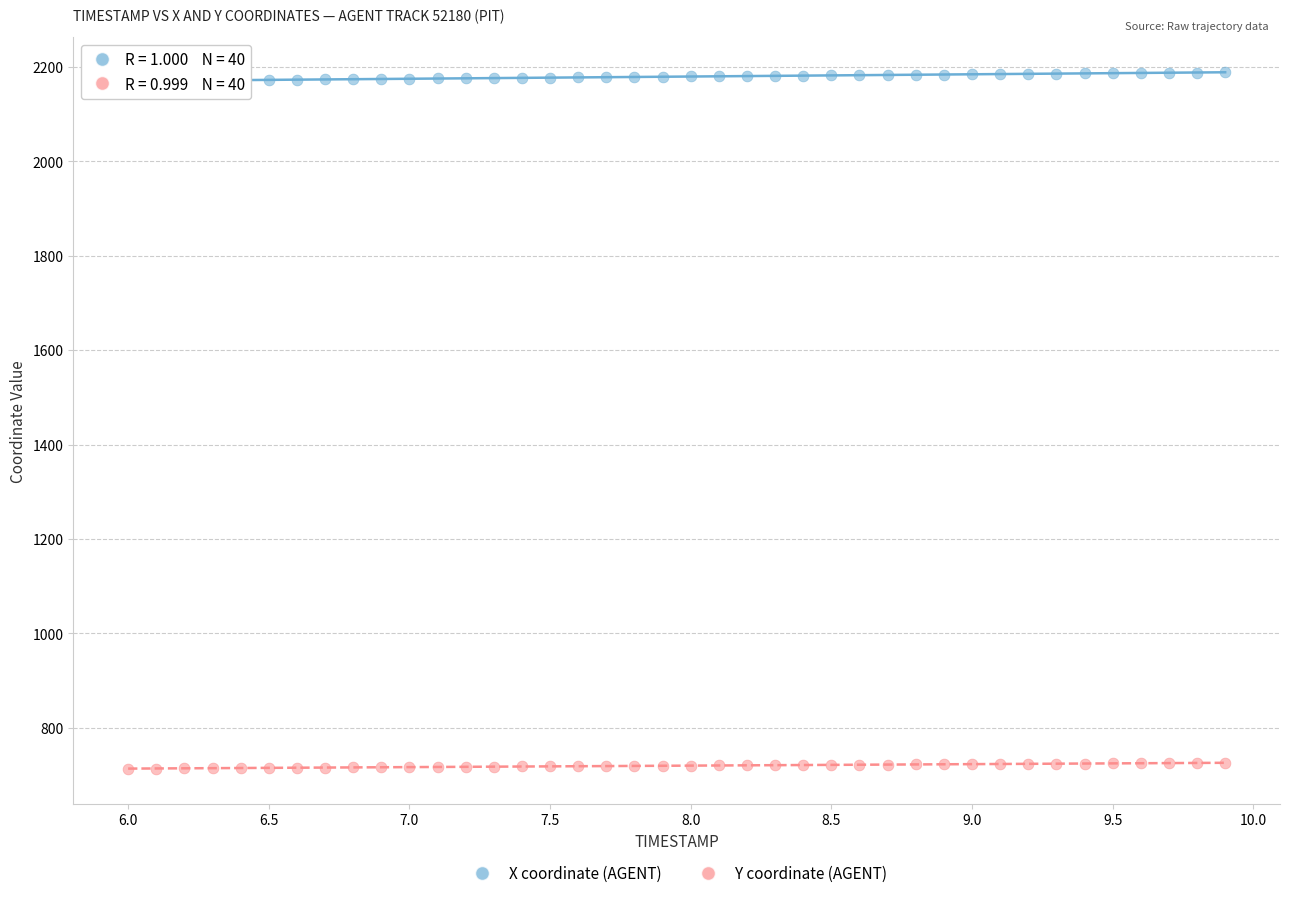

Which series reaches the minimum Y coordinate?

Y coordinate (AGENT)